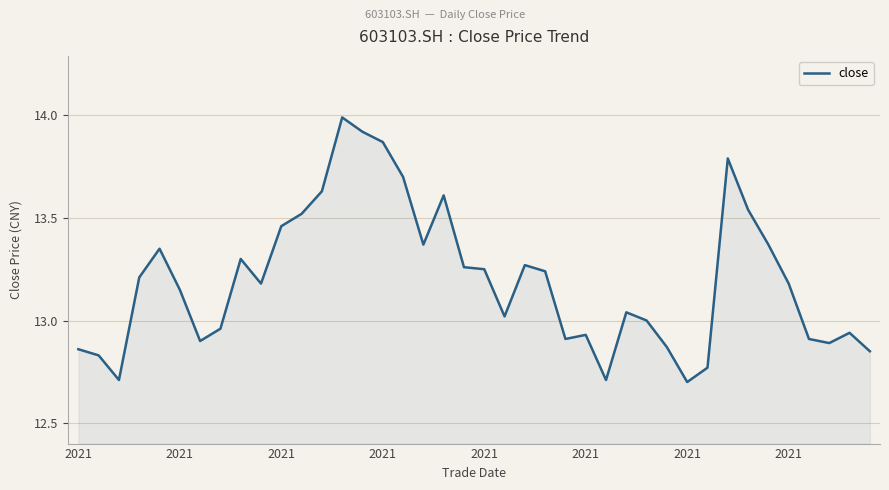

What is the difference between the maximum and minimum values?

1.3